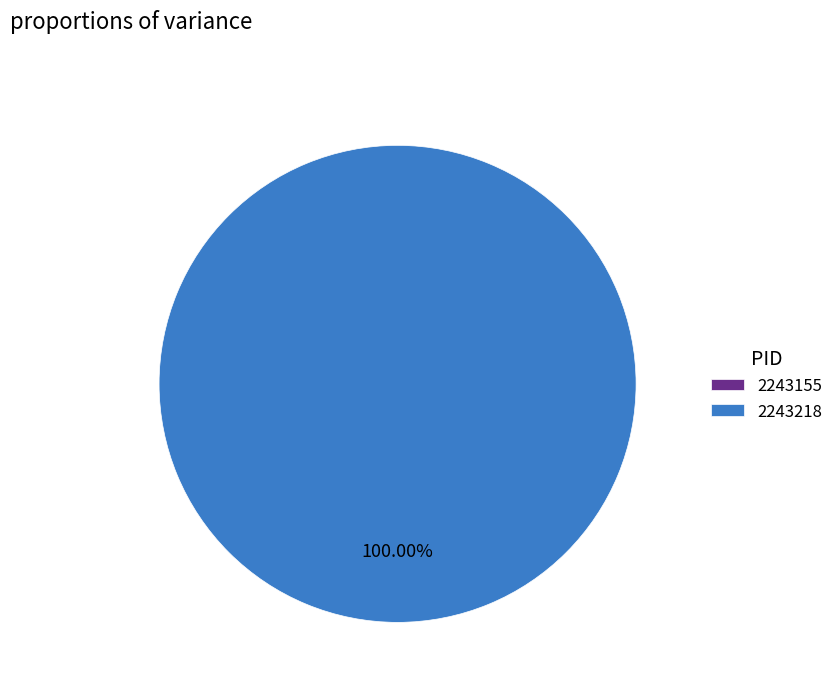

To the nearest percent, what is the difference between the 2243218 and 2243155 slice percentages?

100%